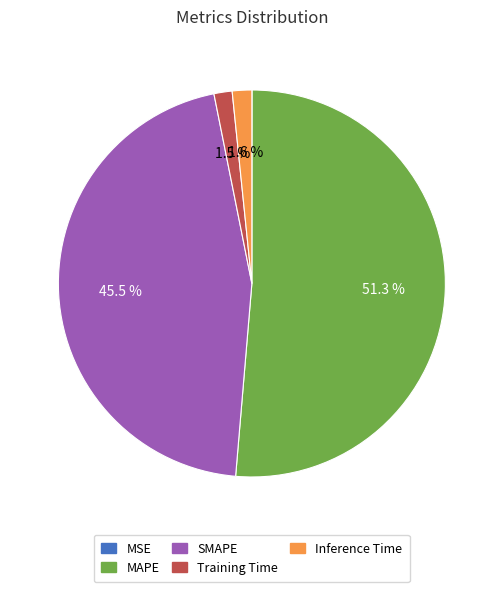

Between SMAPE and MAPE, which is larger?

MAPE